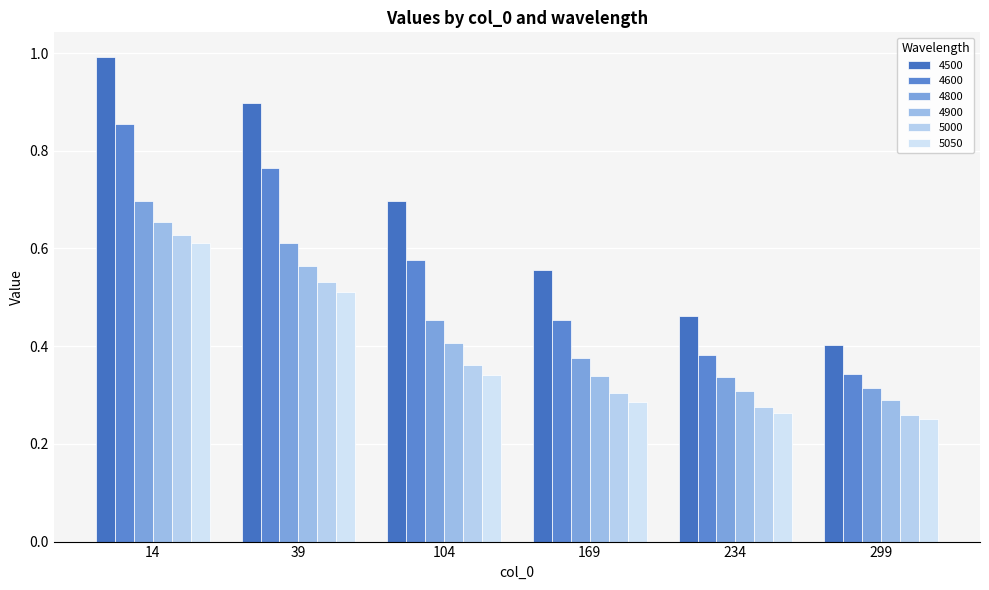

True or false: 5000 has a value of 0.3 at 169.

True